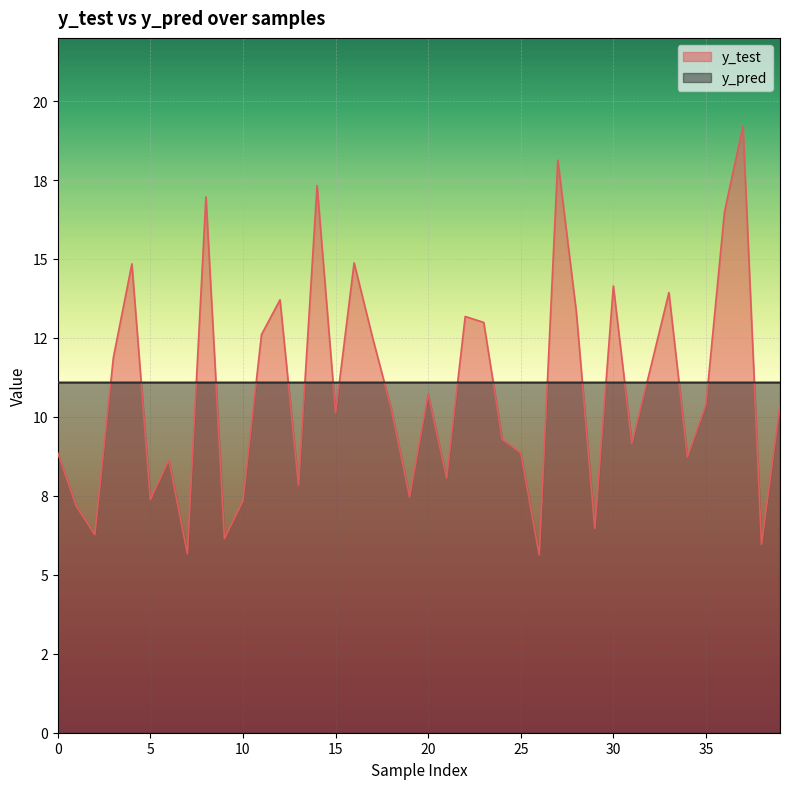

Where does the y_test series first go above 10?

3